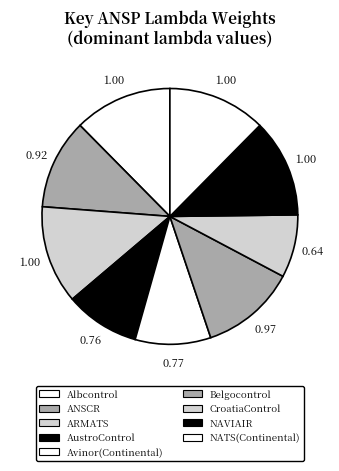

How many segments does this pie chart have?

9